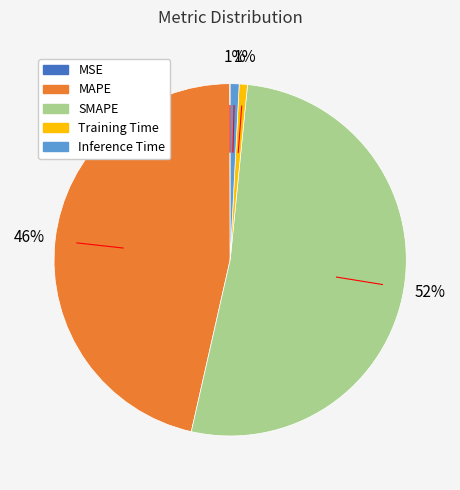

To the nearest percent, what percentage of the pie is Inference Time?

1%